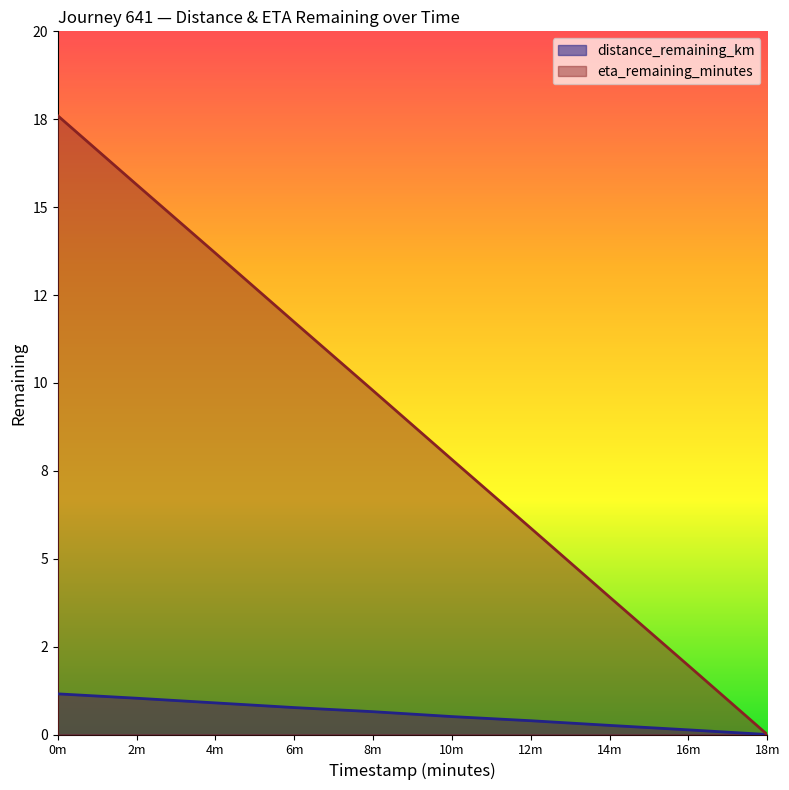

Count the number of categories in the chart.

10